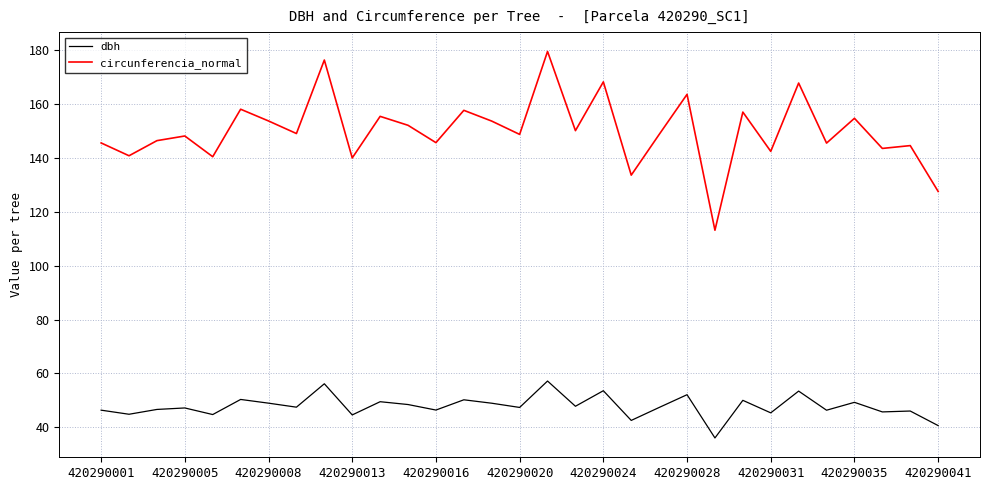

What is the minimum value shown in the chart?

36.0